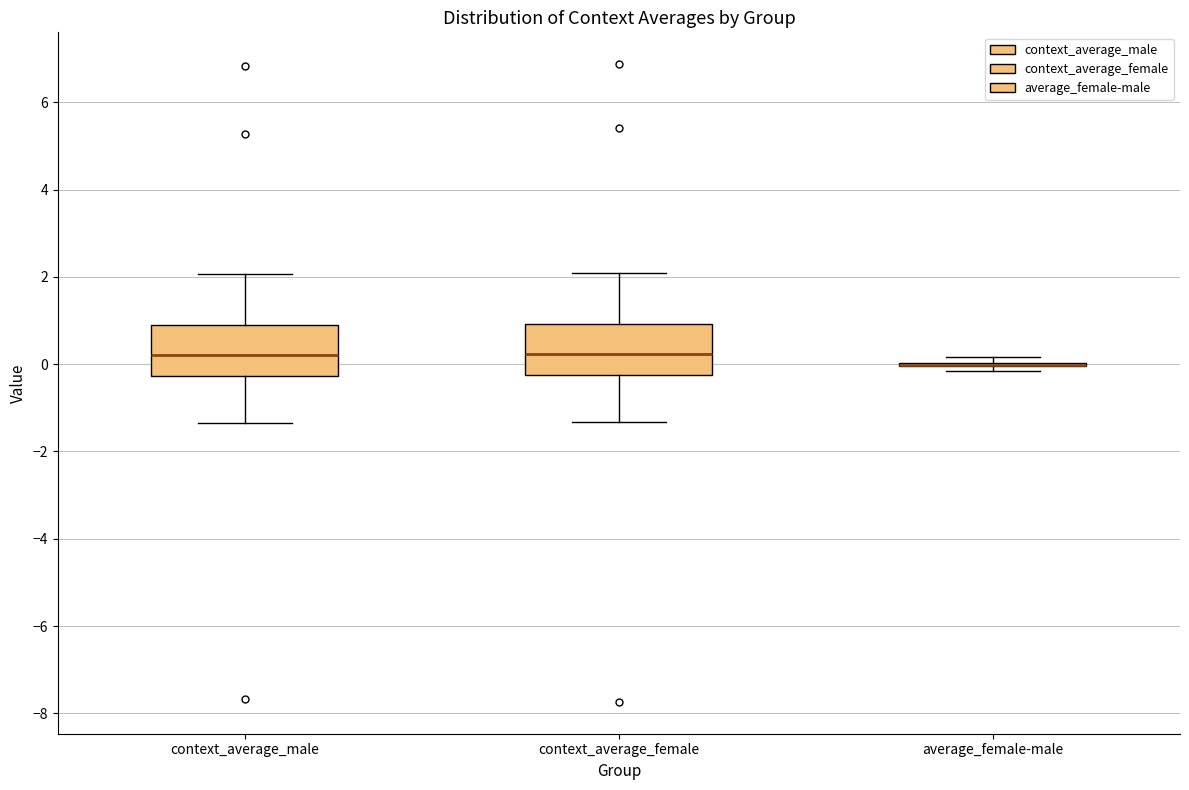

Reading left to right, read every box against the y-axis: the position of its median line, the range the box covers, and the ends of its whiskers. The values are not printed on the chart, so give them approximately, as read against the axis.

context_average_male: median 0.2, box -0.2 to 1.0, whiskers -1.4 to 2.0
context_average_female: median 0.2, box -0.2 to 1.0, whiskers -1.4 to 2.0
average_female-male: box collapsed to a line at 0.0, whiskers -0.2 to 0.2